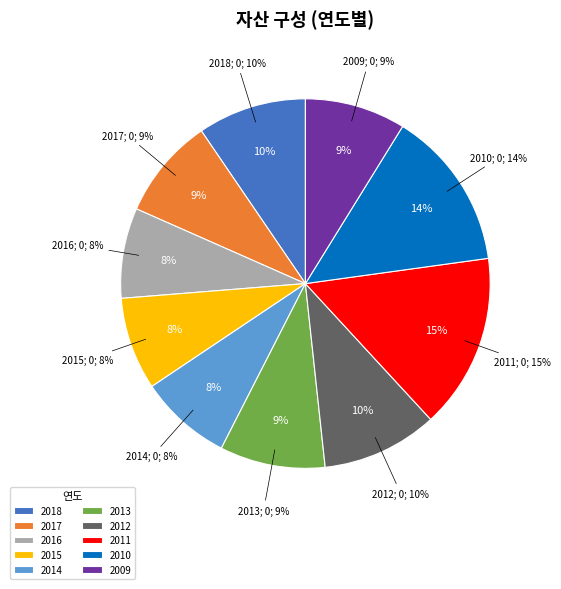

What is the ratio of the value at 2014 to the value at 2018?

0.8